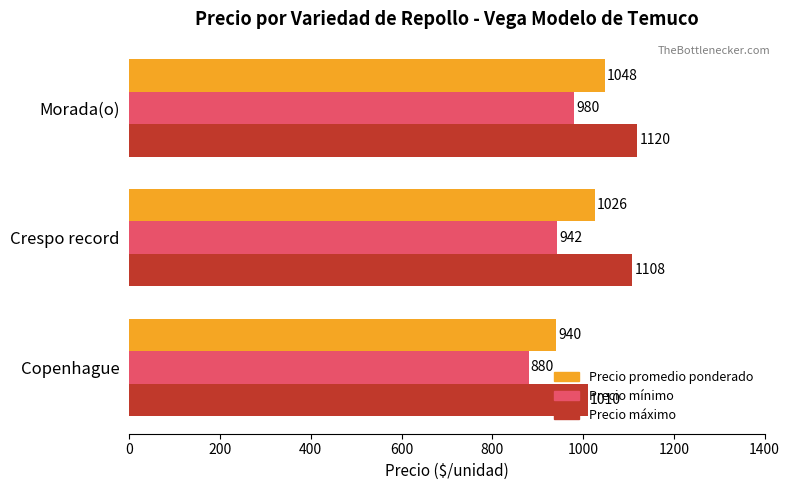

Read the Precio mínimo value at Copenhague, to the nearest 50.

900